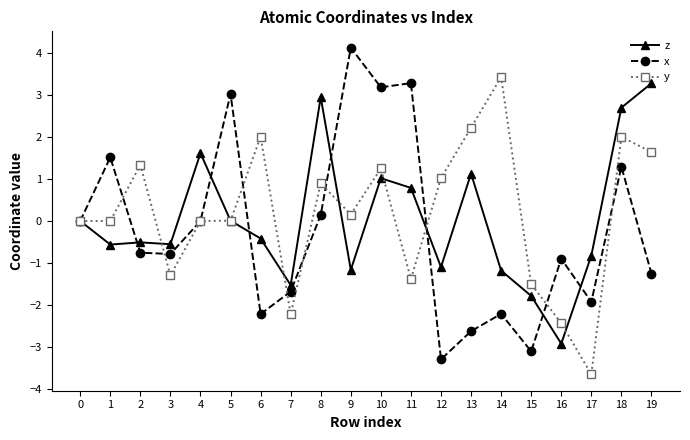

Count the number of categories in the chart.

20